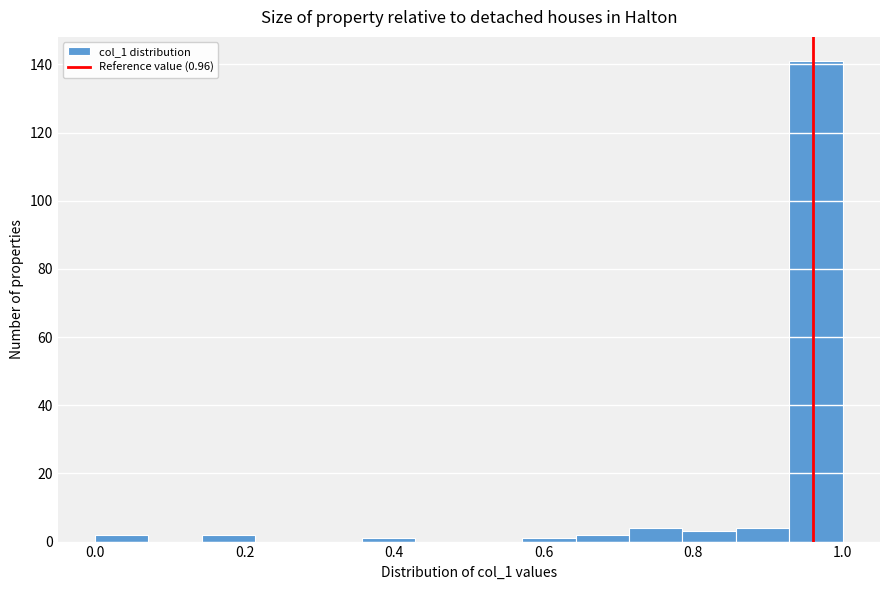

Read against the x-axis, roughly where is the centre of the tallest bar?

0.96